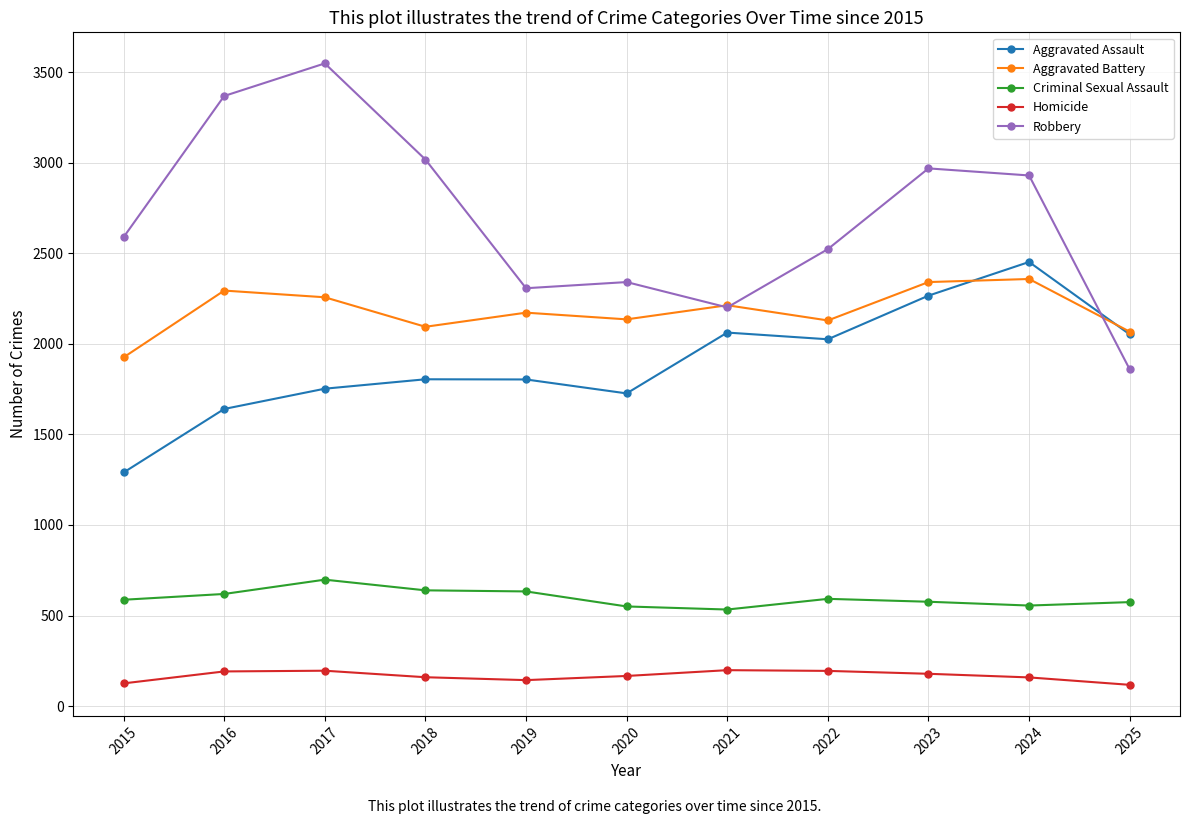

Where do Robbery and Aggravated Assault first cross each other?

2024 and 2025